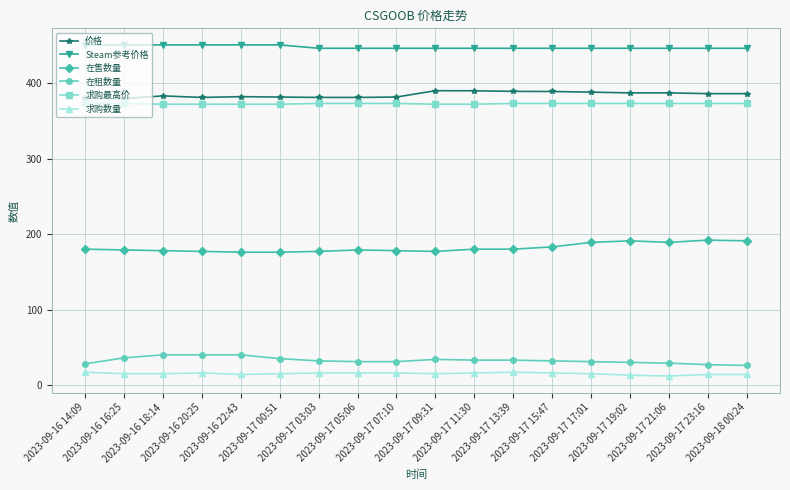

Which series has the largest total across all categories?

Steam参考价格